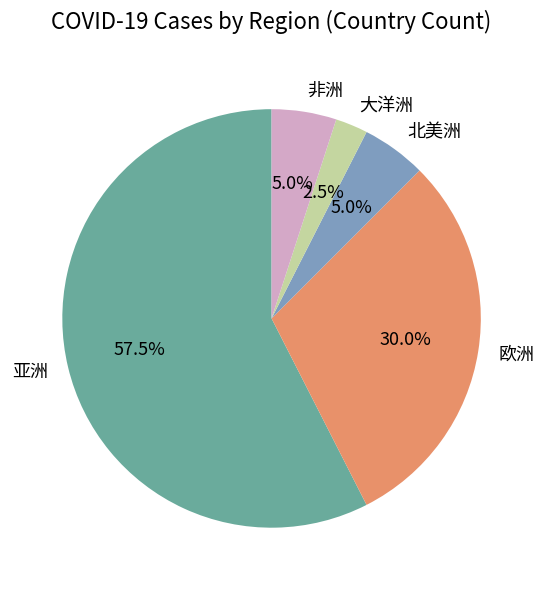

What is the total percentage of 欧洲 and 亚洲?

87.5%